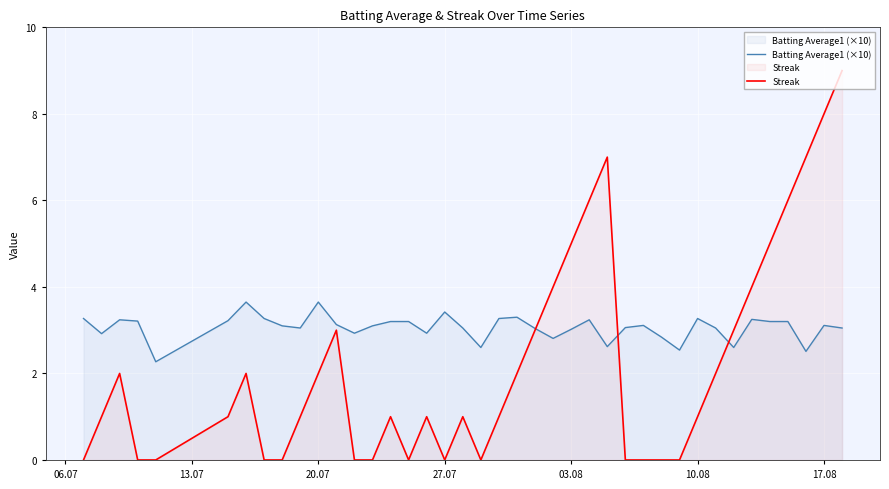

Rank the series by their maximum value, from highest to lowest.

Streak, Batting Average1 (×10)